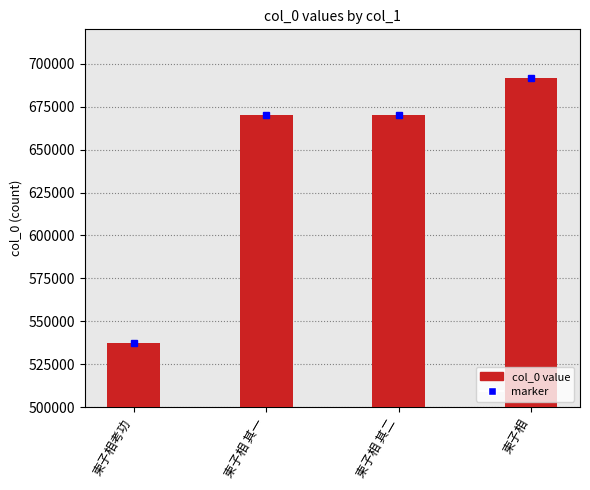

List the labels in order of value, largest first.

柬子相, 柬子相 其二, 柬子相 其一, 柬子相考功